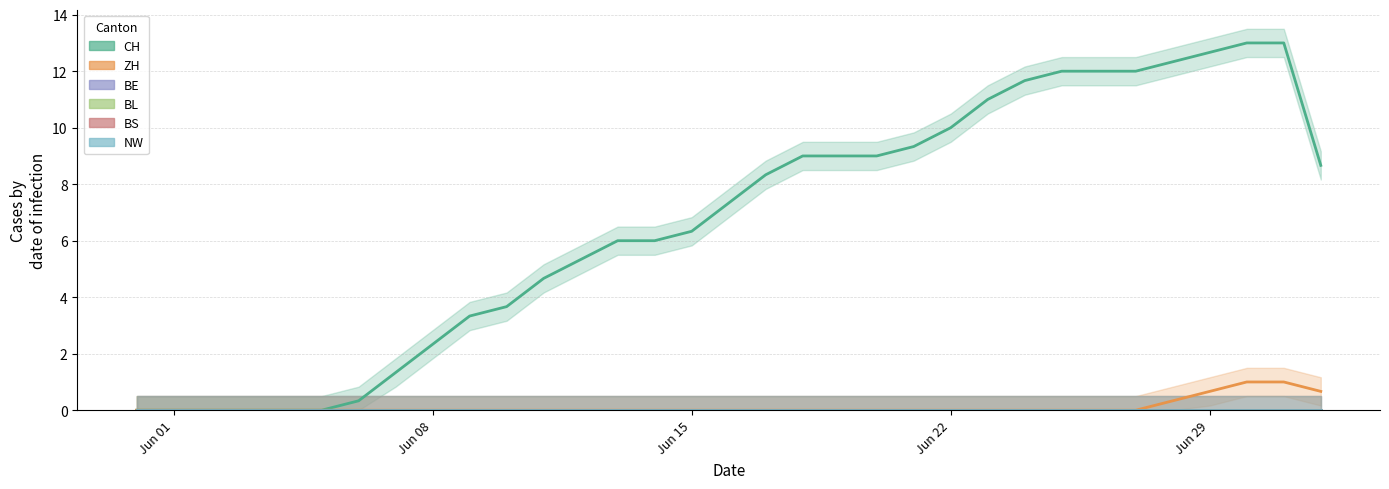

Is it true that BE equals 0.0 at Jun 08?

True